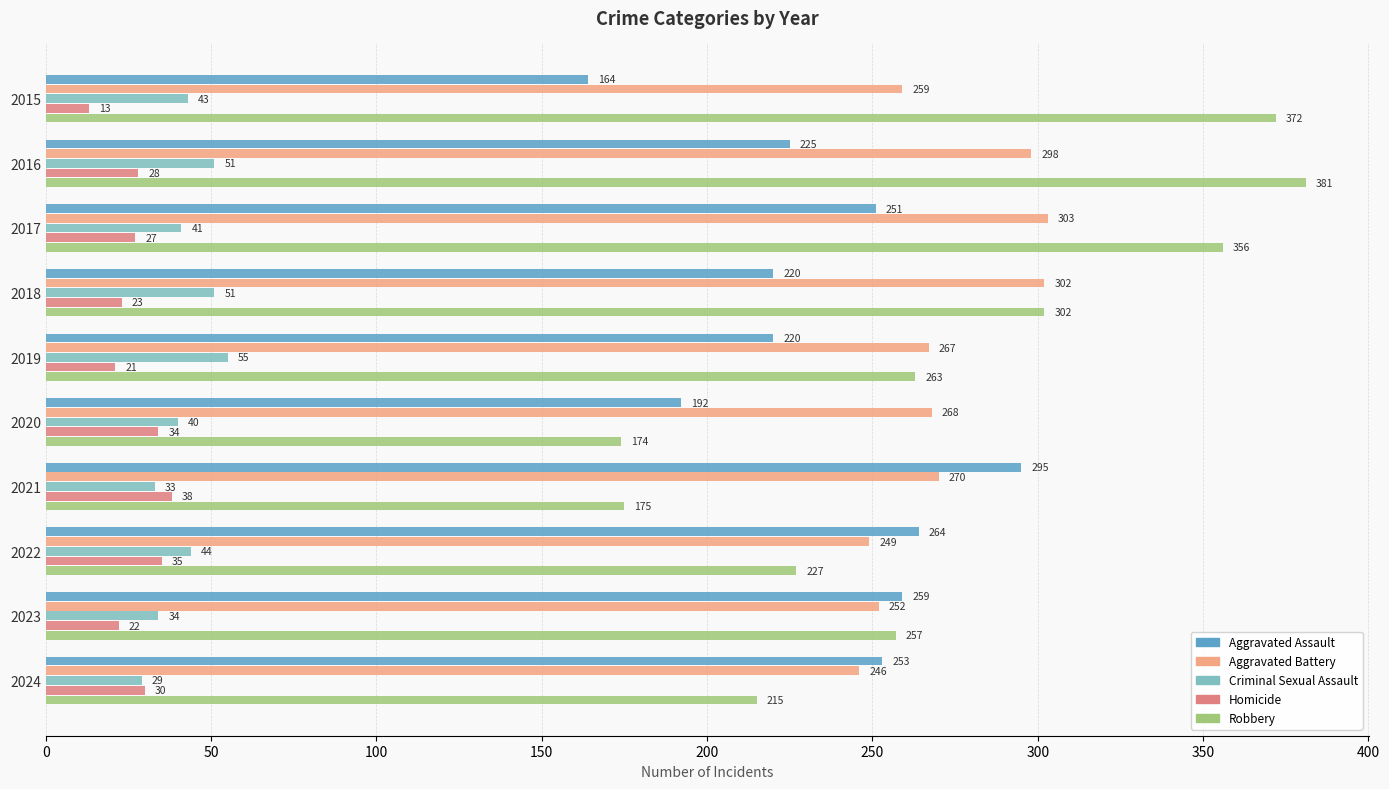

What is the smallest value displayed?

13